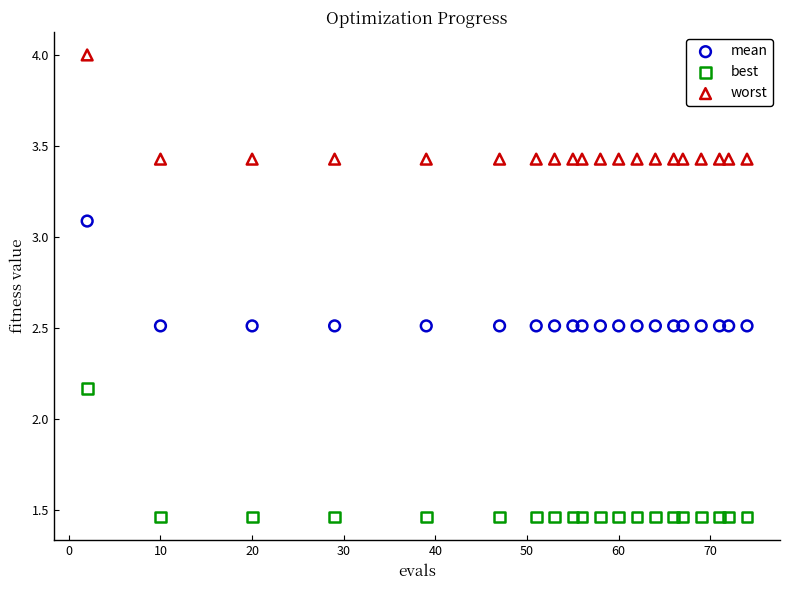

Which series has the largest Y range (max minus min)?

best